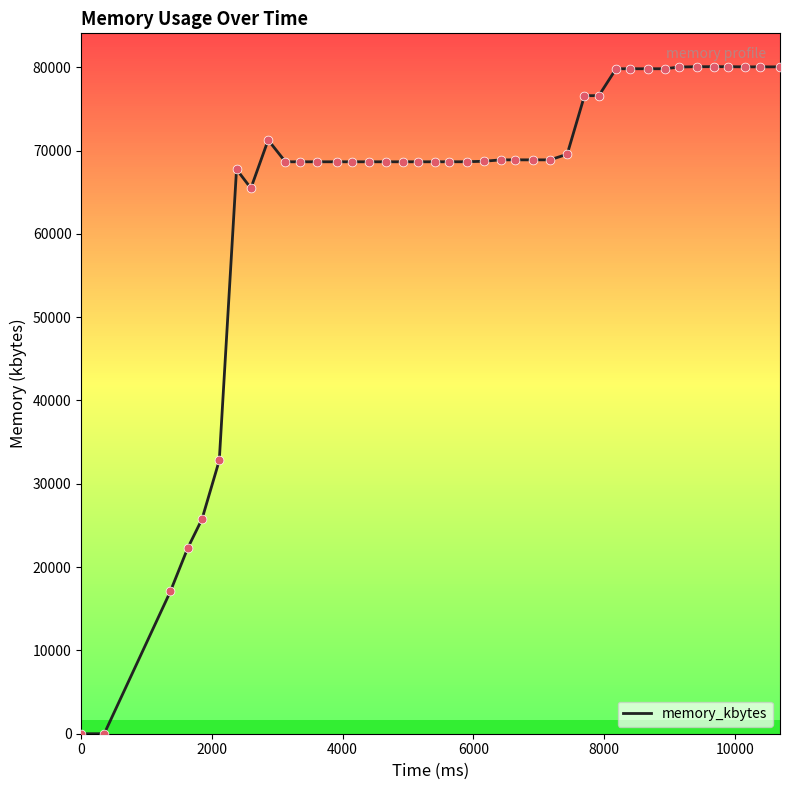

What is the difference between the maximum and minimum values?

80068